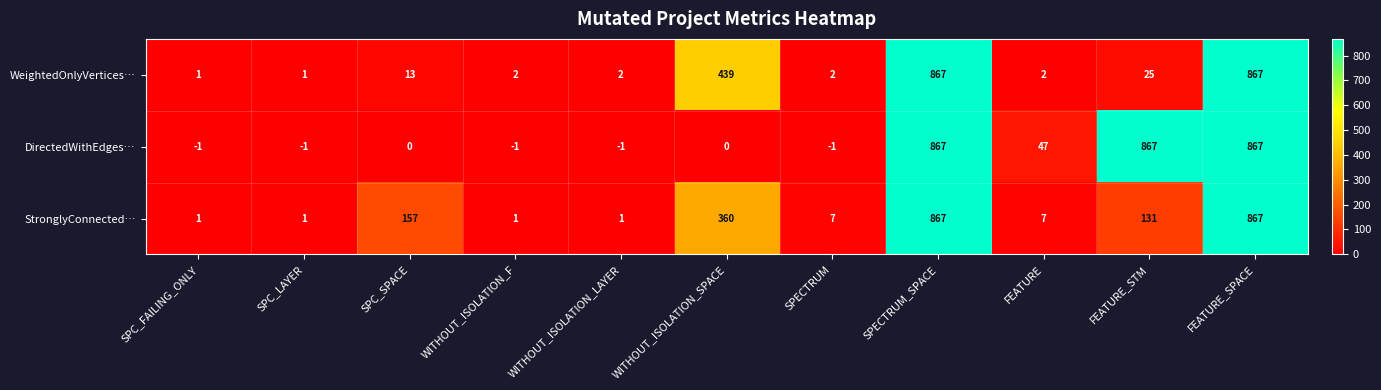

At which label is WeightedOnlyVertices… closest to 434?

WITHOUT_ISOLATION_SPACE